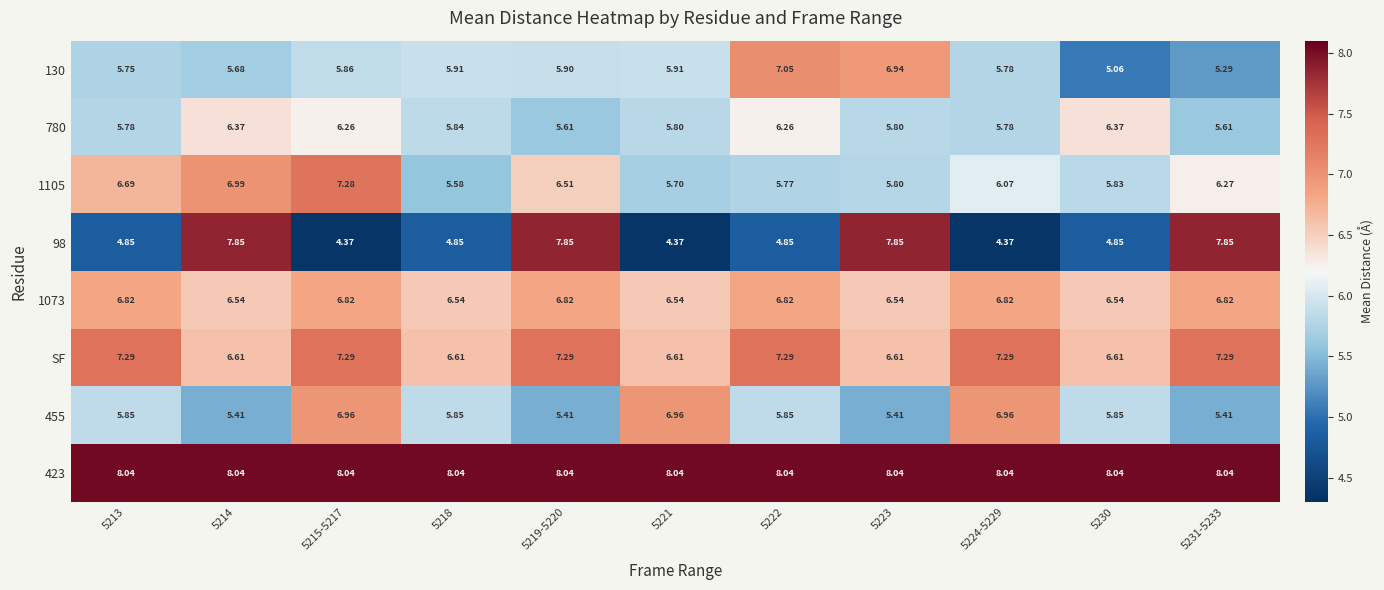

Is the value of 1073 at 5215-5217 greater than the value of 423 at 5219-5220?

No